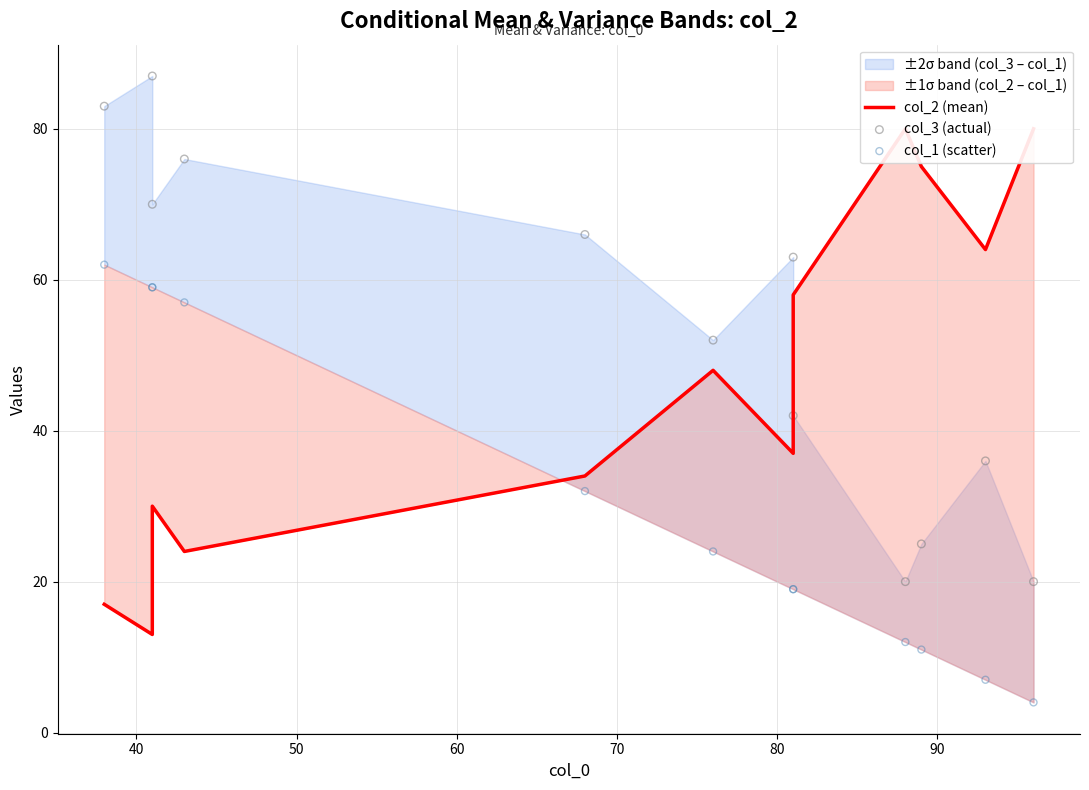

Which series has the largest total across all categories?

col_3 (actual)